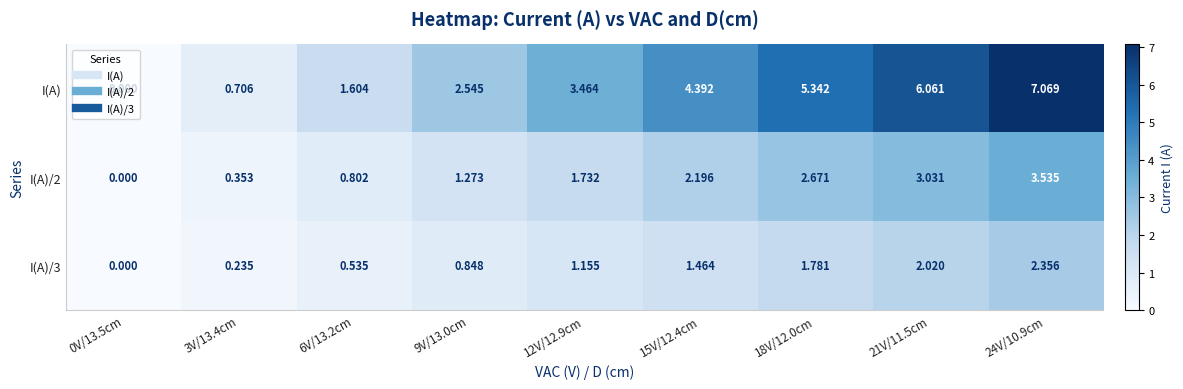

Which series changed the most between 3V/13.4cm and 21V/11.5cm?

I(A)